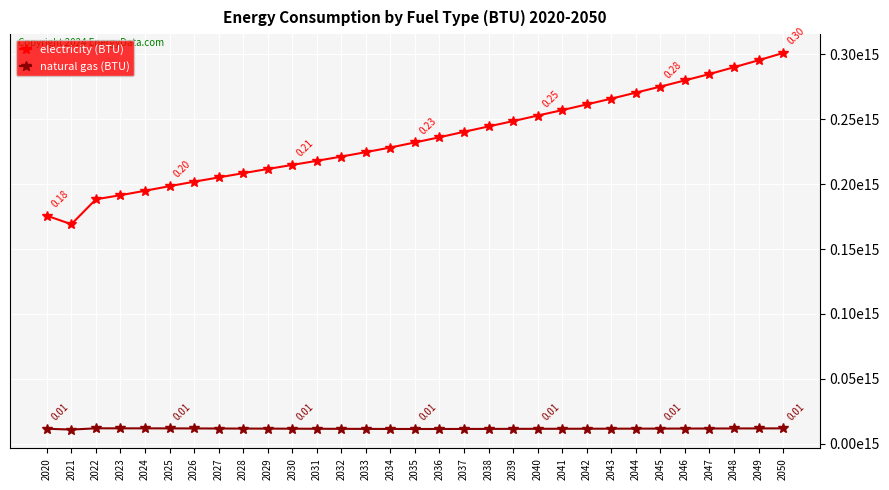

What are all the series names shown in the legend?

electricity (BTU), natural gas (BTU)